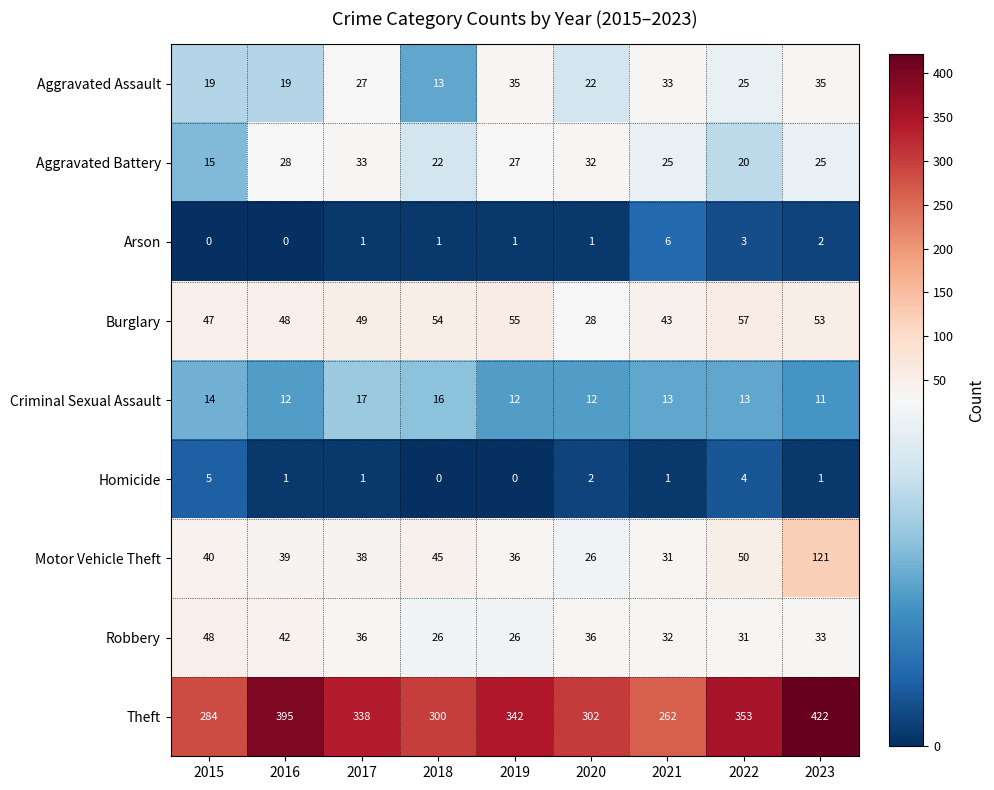

Is it true that Robbery equals 51 at 2023?

False